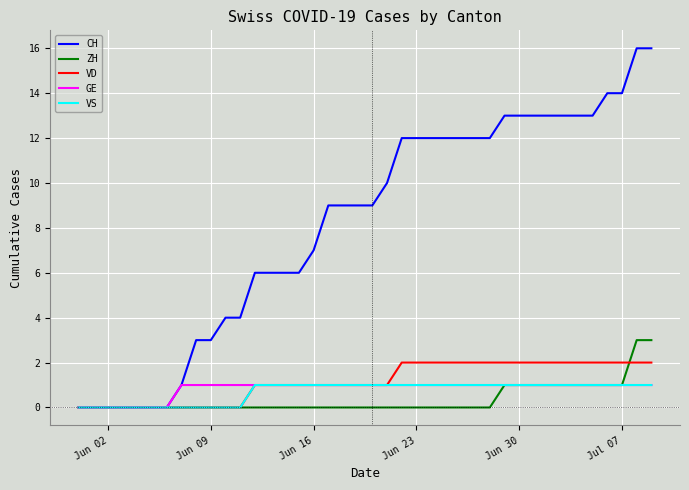

Which series has the largest total across all categories?

CH